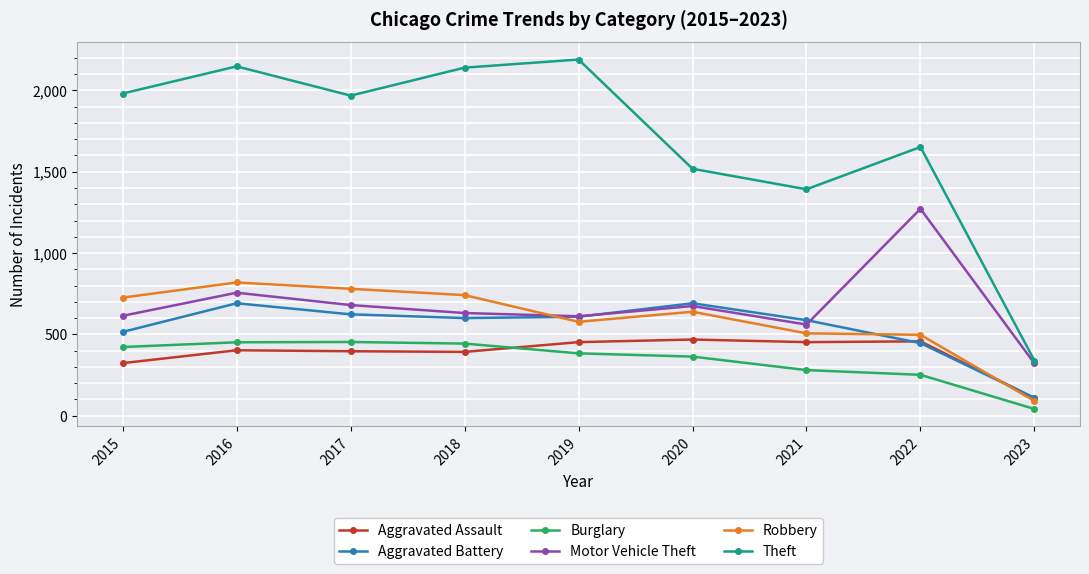

Is the value of Burglary at 2020 greater than the value of Aggravated Assault at 2016?

No